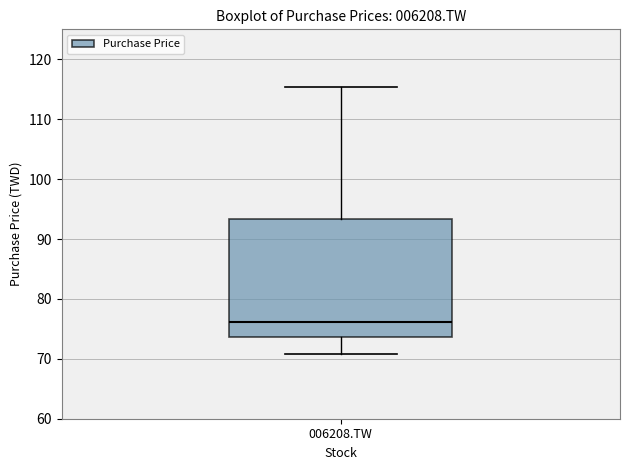

Read this box plot against the y-axis: the position of the median line, the range covered by the box, and the ends of both whiskers. The values are not printed on the chart, so give them approximately, as read against the axis.

median 76, box 74 to 93, whiskers 71 to 115